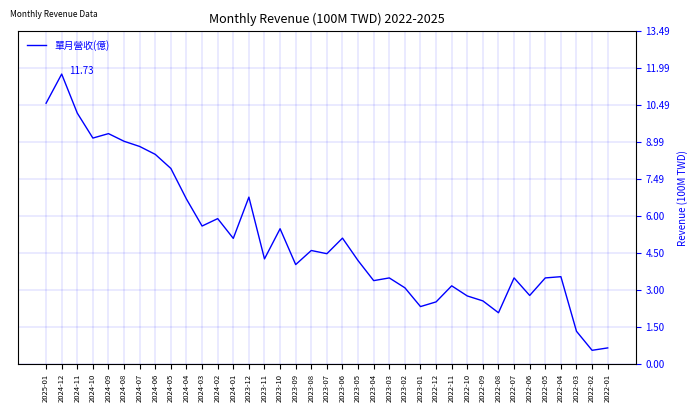

At which category does the data reach its first local valley?

2024-10